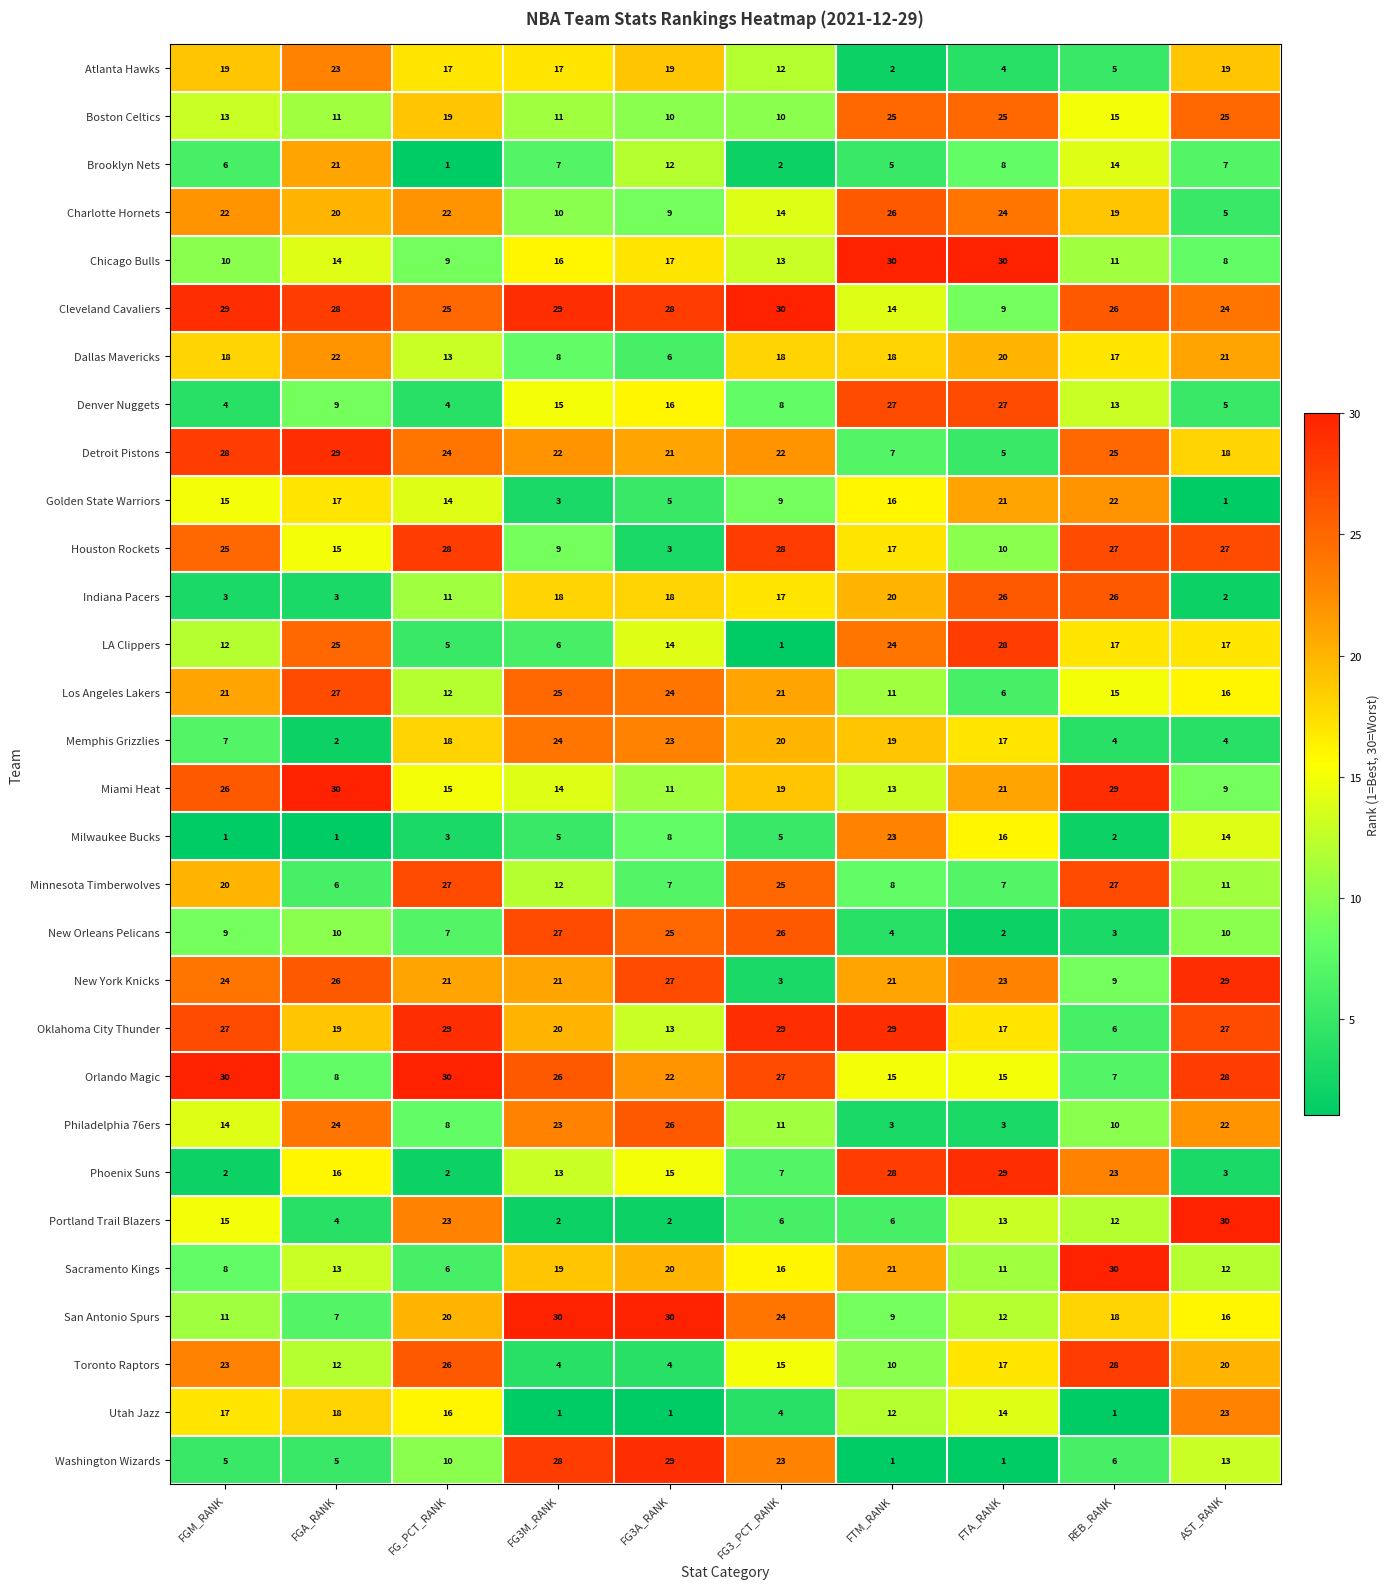

What is the greatest value displayed?

30